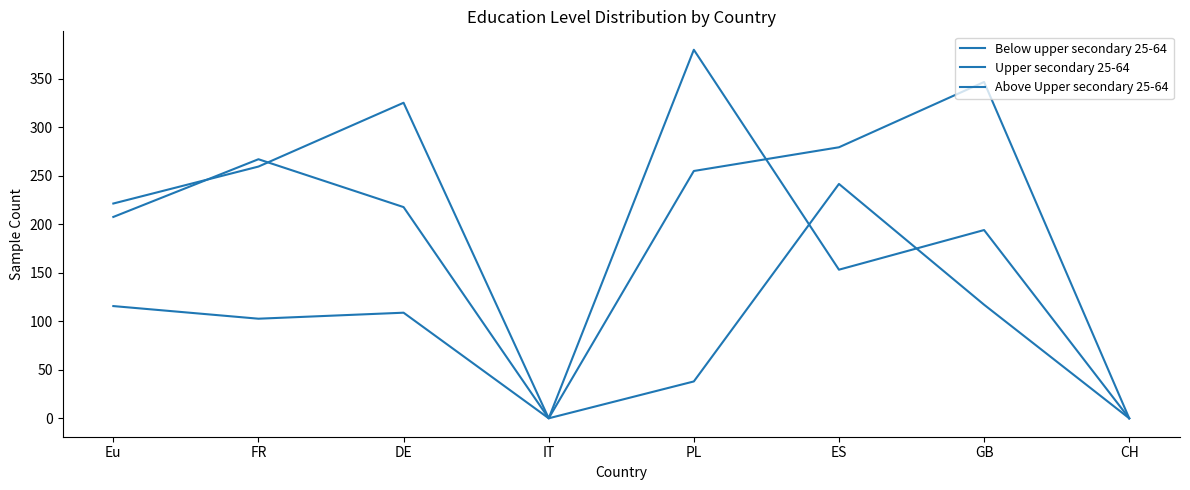

What is the average value of the Upper secondary 25-64 series?

191.7